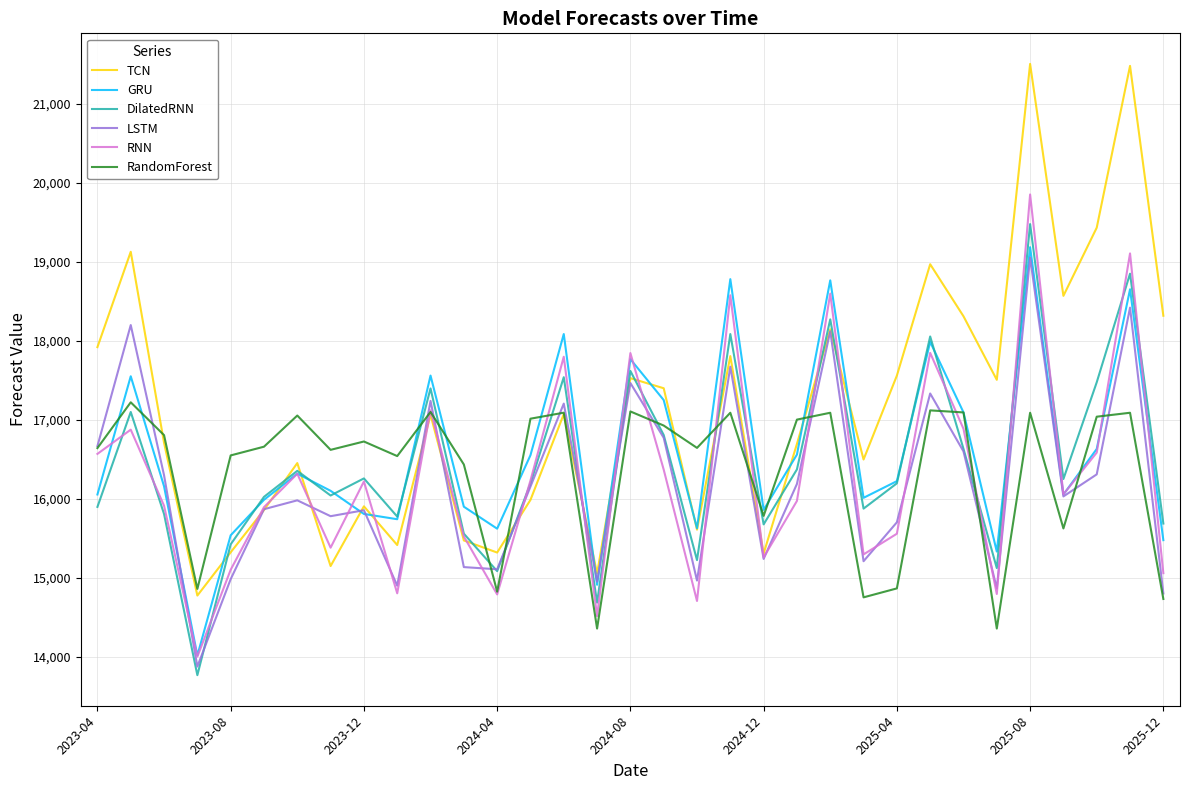

Which series has the largest range (max minus min)?

TCN